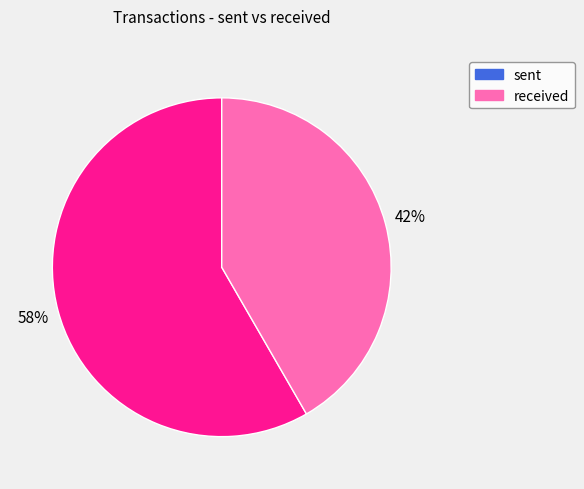

To the nearest percent, what percentage of the pie is sent?

58%